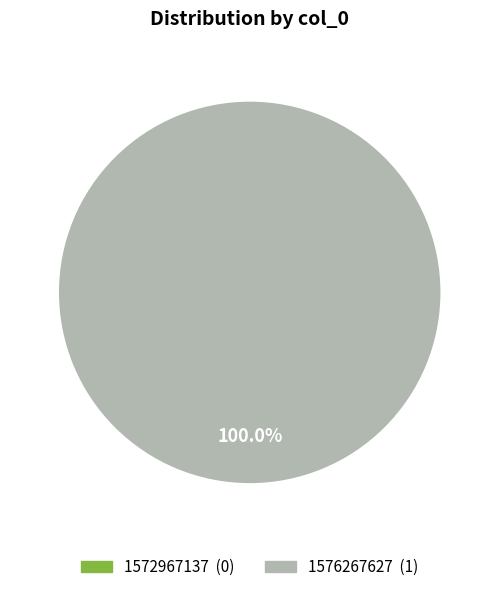

Is there any slice that represents more than half of the pie?

Yes